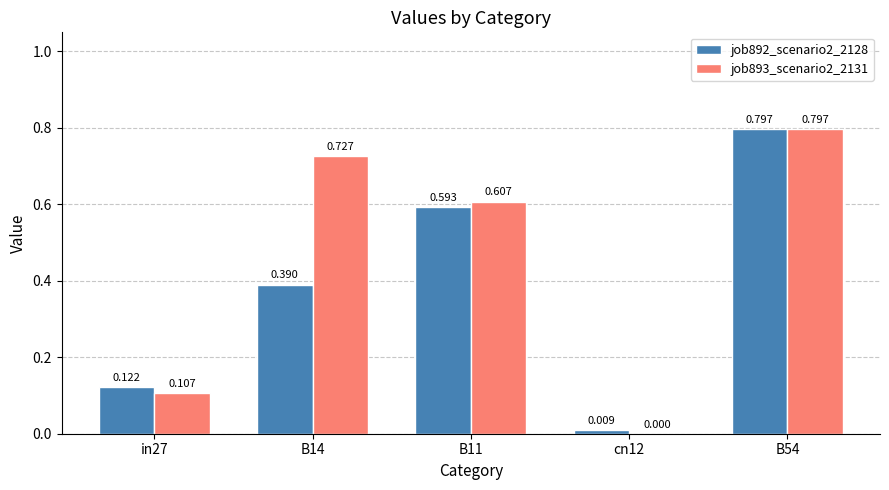

Reading left to right, list all the values displayed in this chart.

job892_scenario2_2128: in27=0.1	B14=0.4	B11=0.6	cn12=0.0	B54=0.8
job893_scenario2_2131: in27=0.1	B14=0.7	B11=0.6	cn12=0.0	B54=0.8